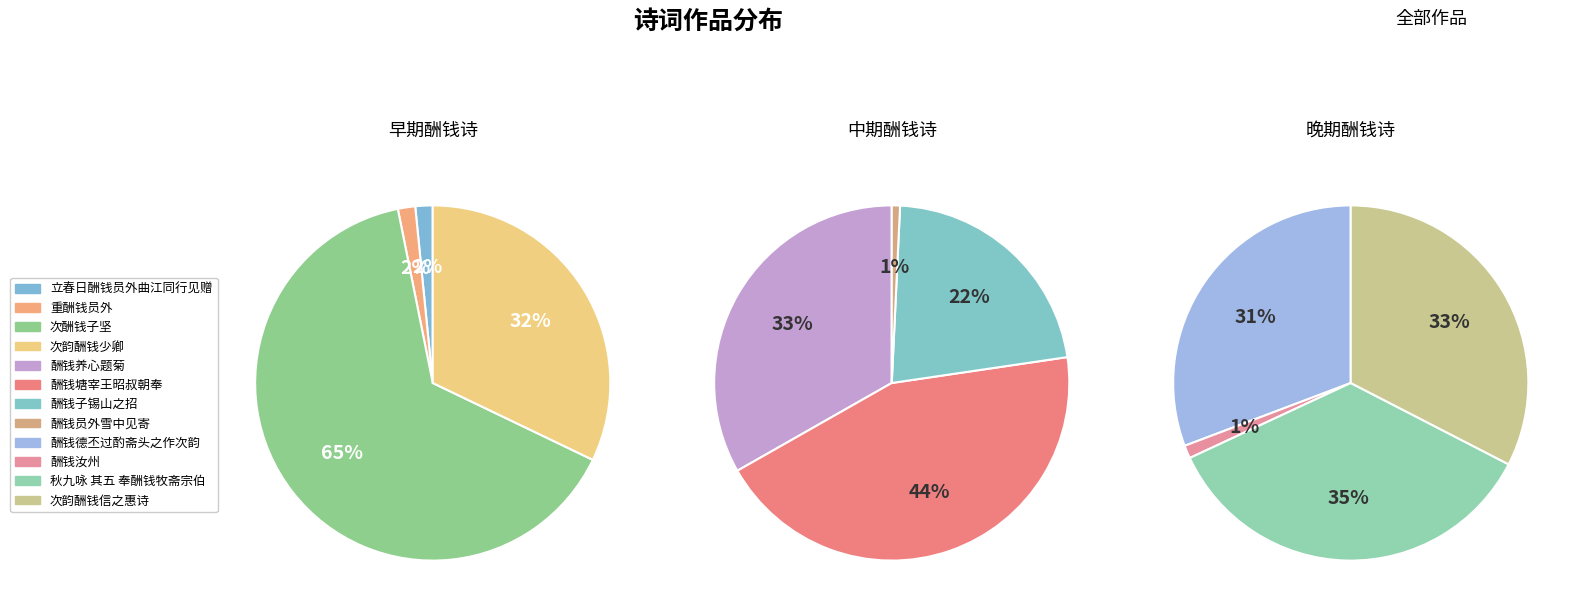

Rank the categories by value from lowest to highest.

酬钱员外雪中见寄, 重酬钱员外, 立春日酬钱员外曲江同行见赠, 酬钱汝州, 次韵酬钱少卿, 酬钱子锡山之招, 酬钱德丕过酌斋头之作次韵, 次韵酬钱信之惠诗, 秋九咏 其五 奉酬钱牧斋宗伯, 次酬钱子坚, 酬钱养心题菊, 酬钱塘宰王昭叔朝奉